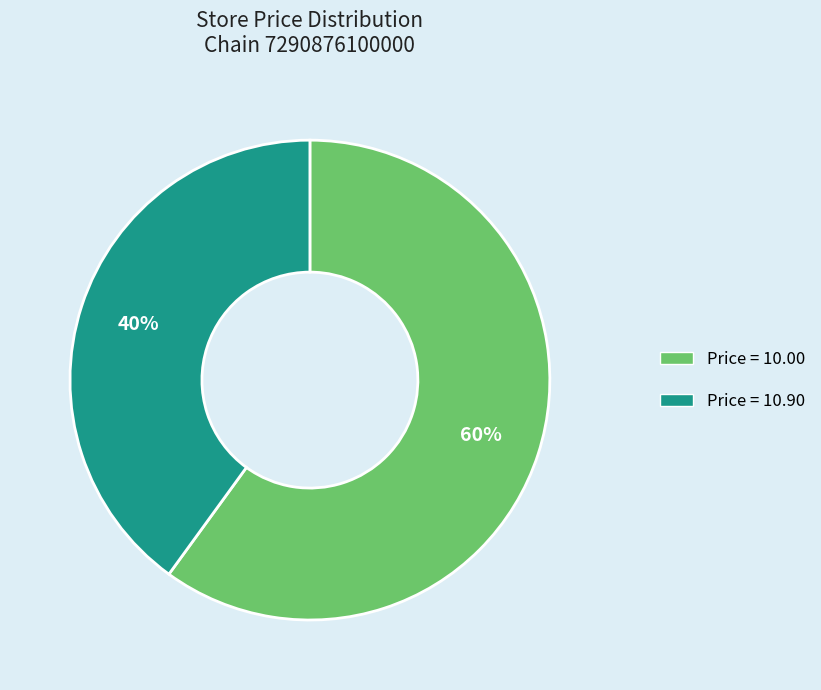

To the nearest percent, what portion does Price = 10.00 represent?

60%